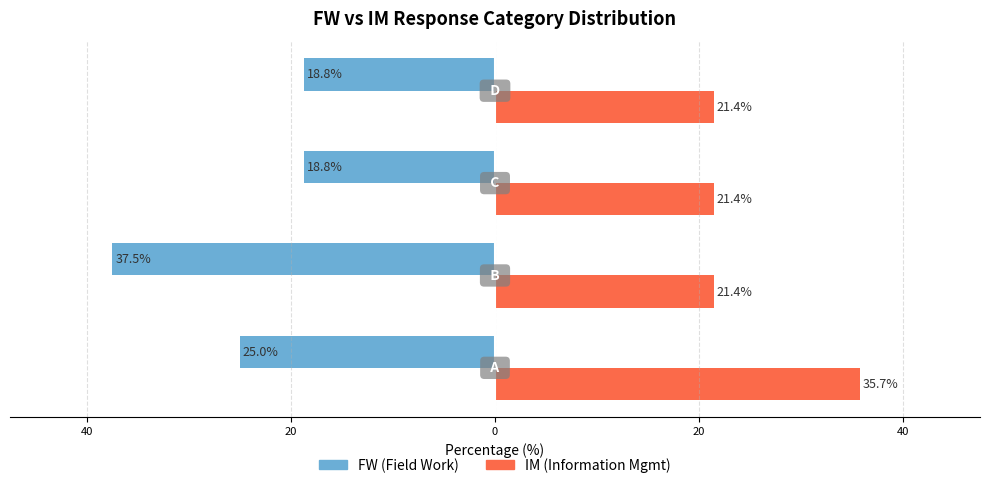

Reading left to right, list all the values displayed in this chart.

FW (Field Work): -25.0	-37.5	-18.8	-18.8
IM (Information Mgmt): 35.7	21.4	21.4	21.4